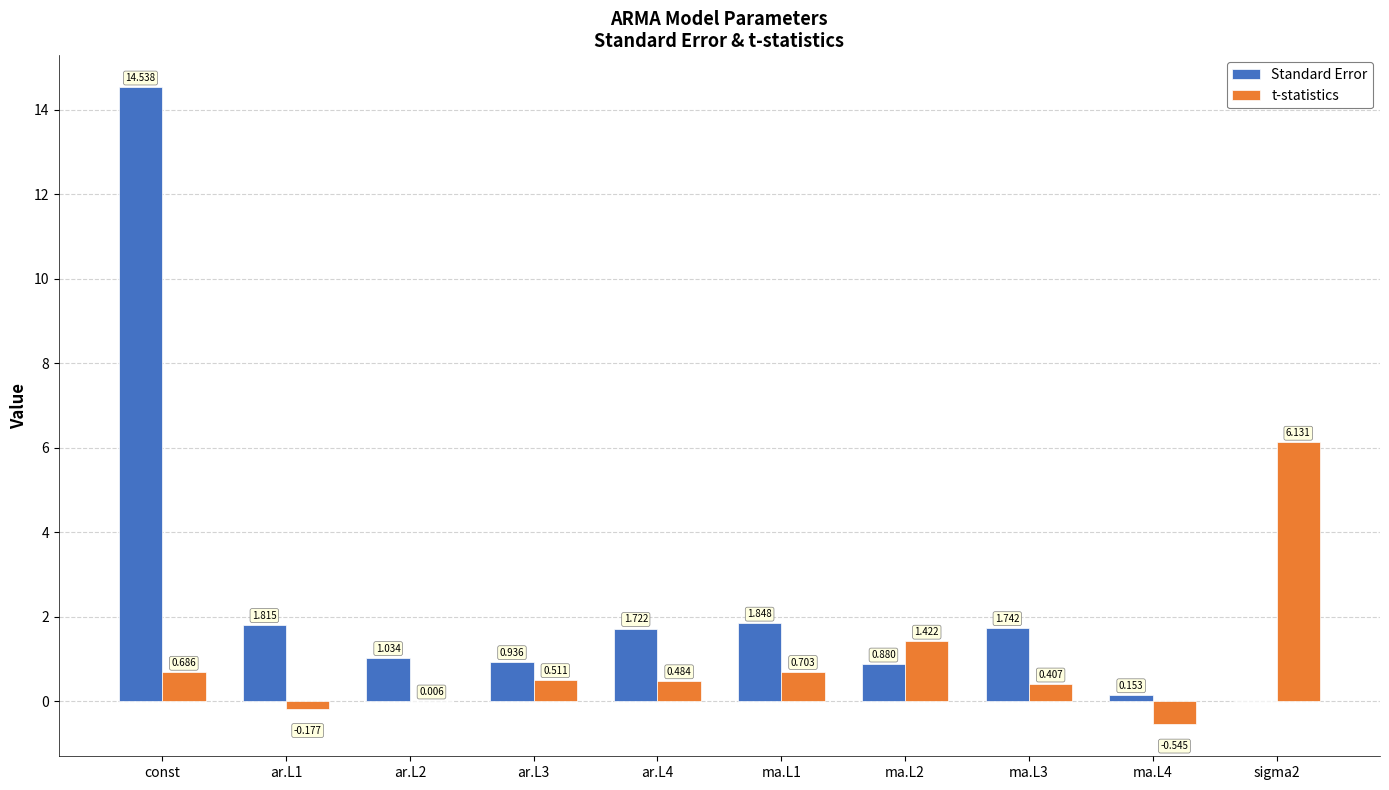

Is the value of Standard Error at const greater than the value of t-statistics at ma.L1?

Yes